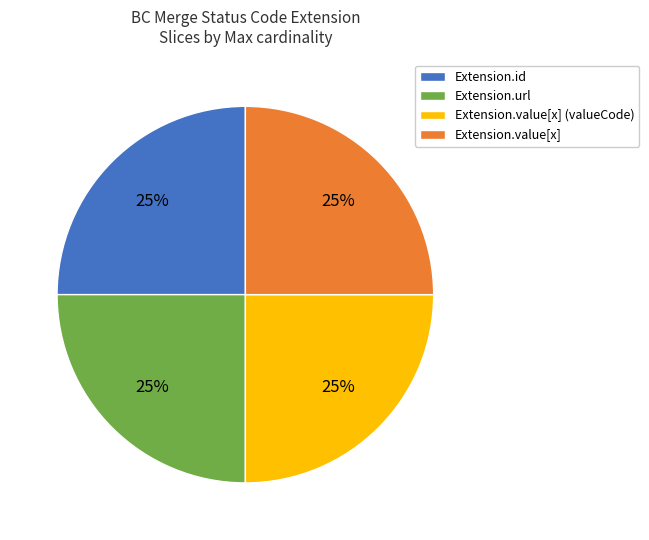

What percentage is the Extension.value[x] slice, to the nearest percent?

25%